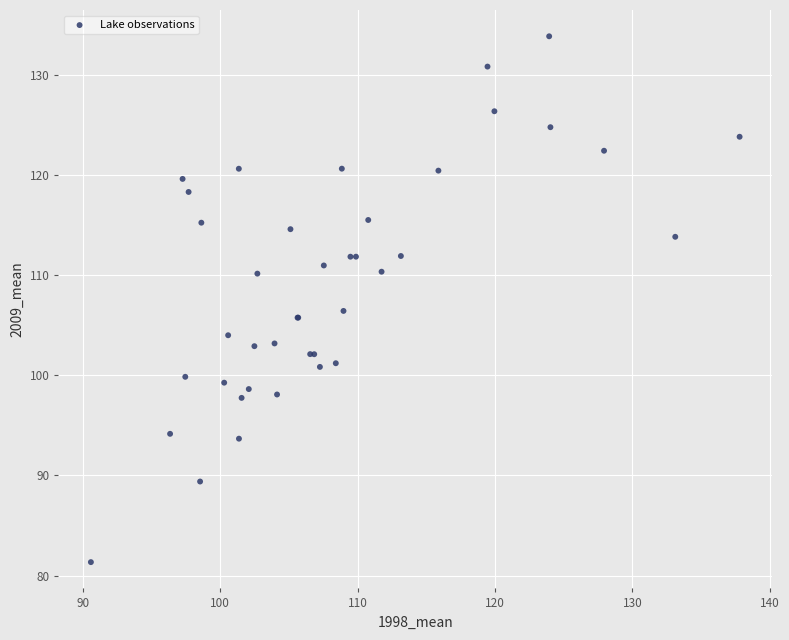

What Y value in the scatter plot is closest to 107?

106.4